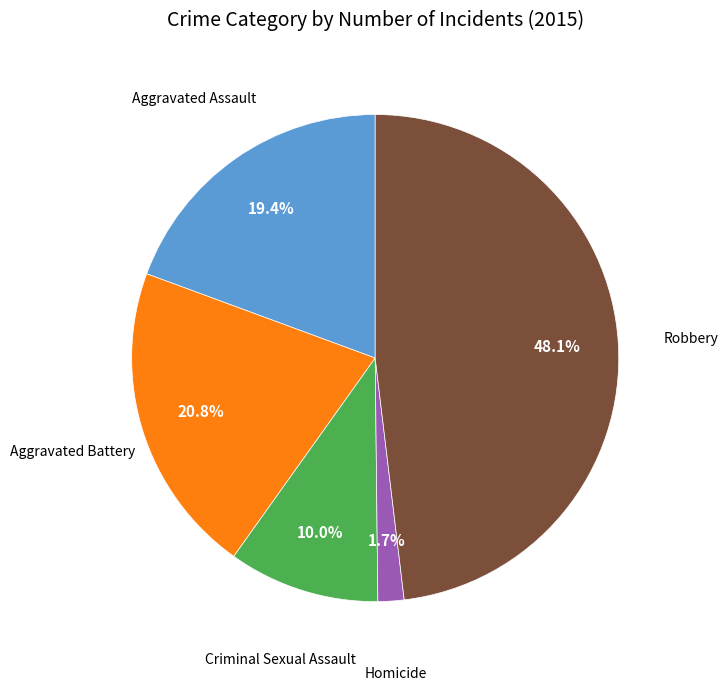

Count the number of slices in the pie.

5